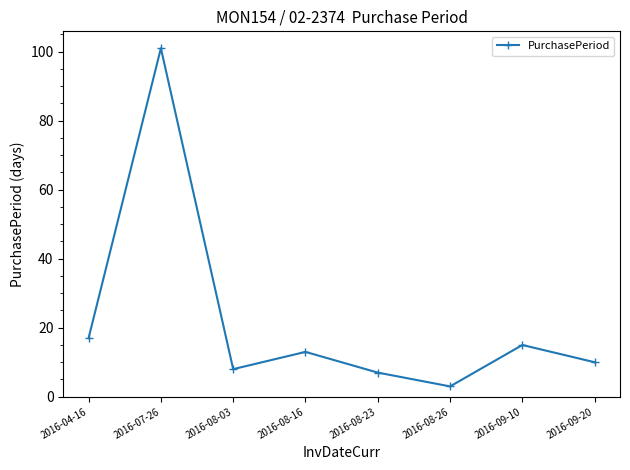

Rank the categories by value from lowest to highest.

2016-08-26, 2016-08-23, 2016-08-03, 2016-09-20, 2016-08-16, 2016-09-10, 2016-04-16, 2016-07-26